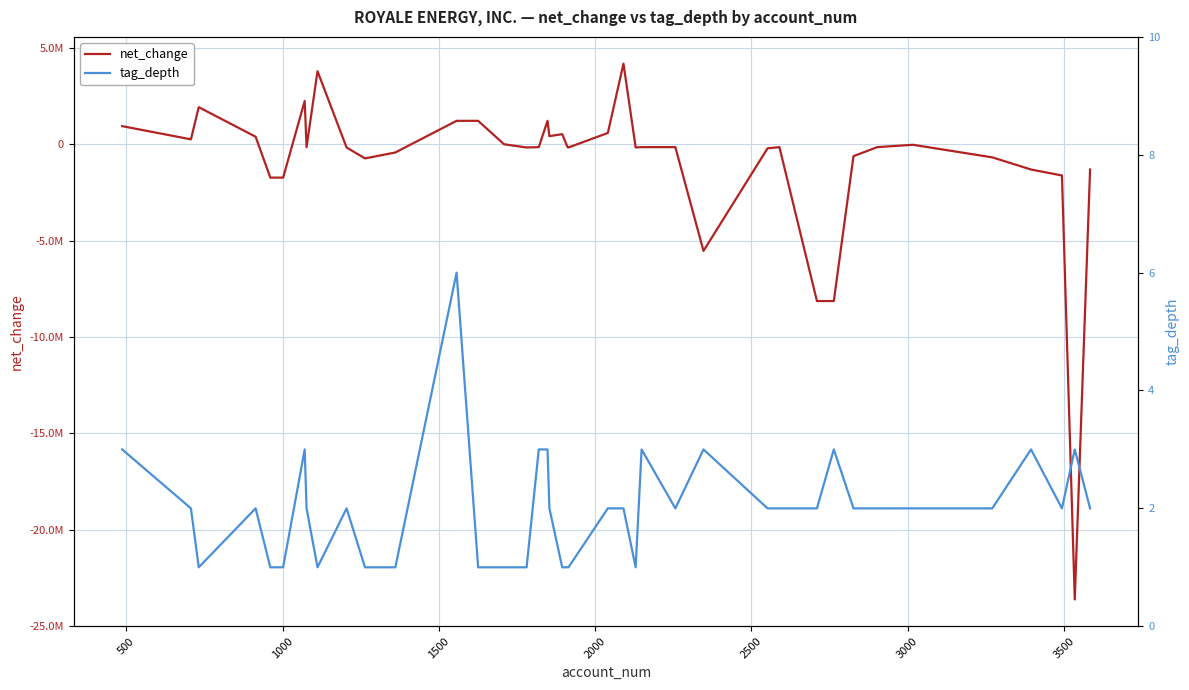

What are all the series names shown in the legend?

net_change, tag_depth